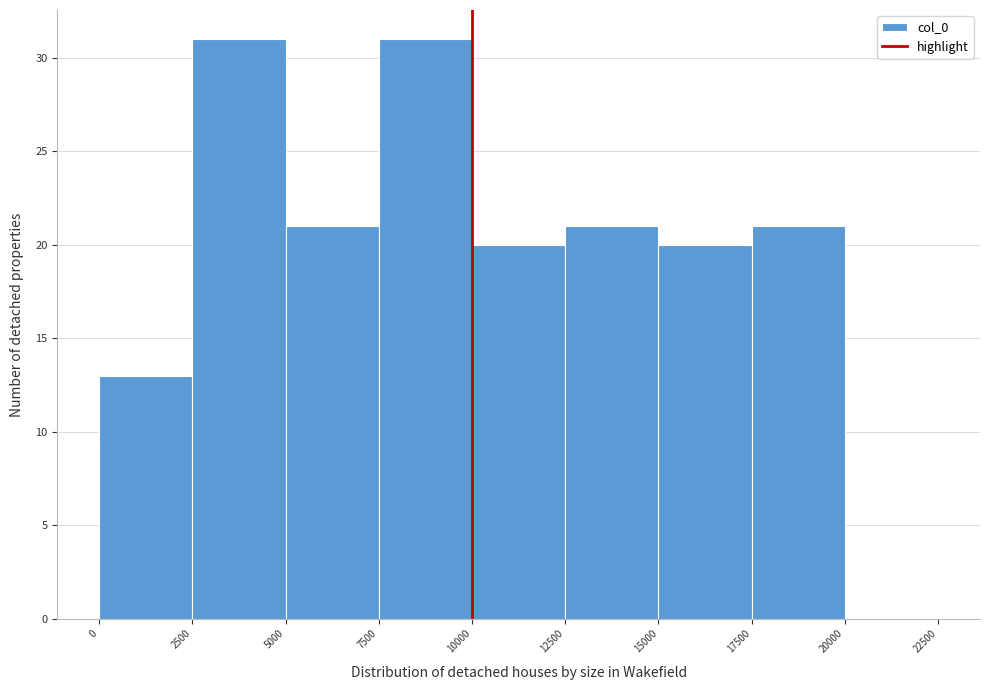

Reading left to right, list every bar in this chart as the range it spans on the x-axis followed by its height. The values are not printed on the chart, so give them approximately, as read against the axis.

0 to 2500: 13
2500 to 5000: 31
5000 to 7500: 21
7500 to 10000: 31
10000 to 12500: 20
12500 to 15000: 21
15000 to 17500: 20
17500 to 20000: 21
20000 to 22500: 0